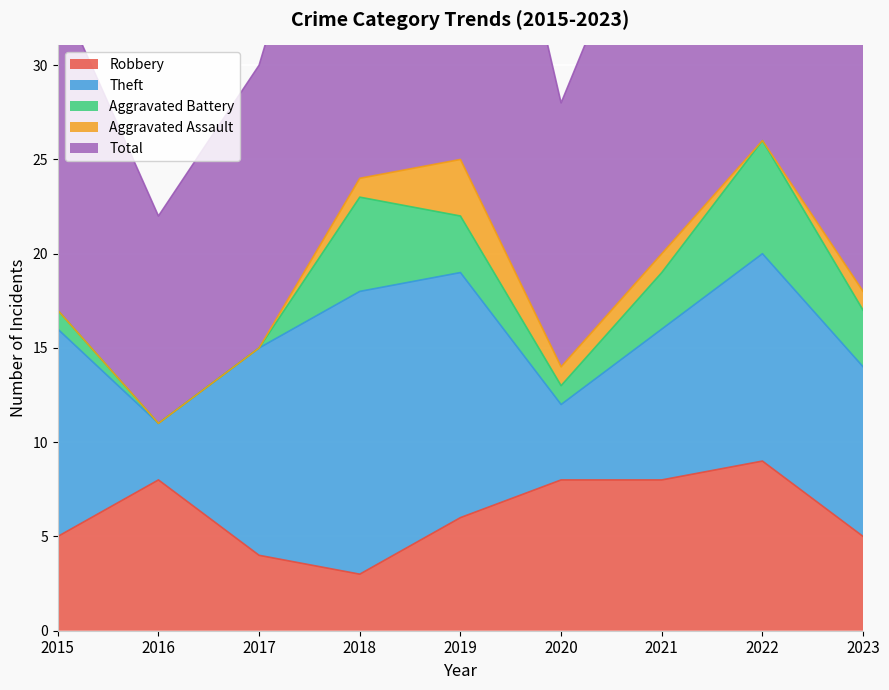

Count the number of data series in this chart.

5